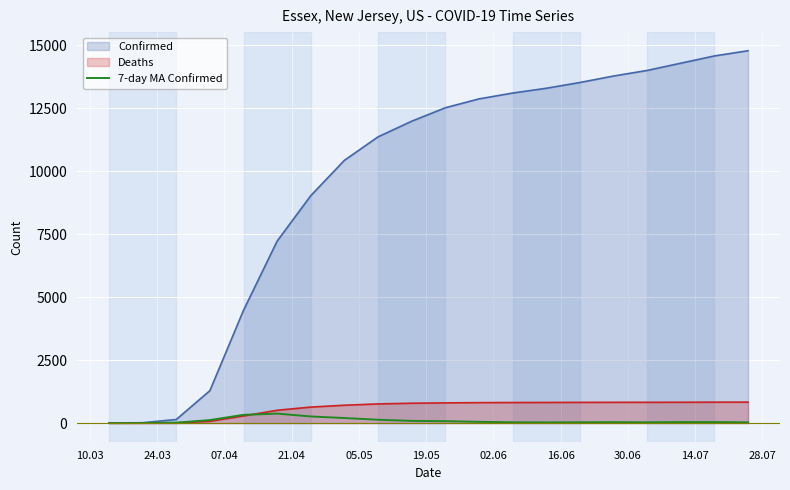

What is the maximum value for Deaths?

832.0